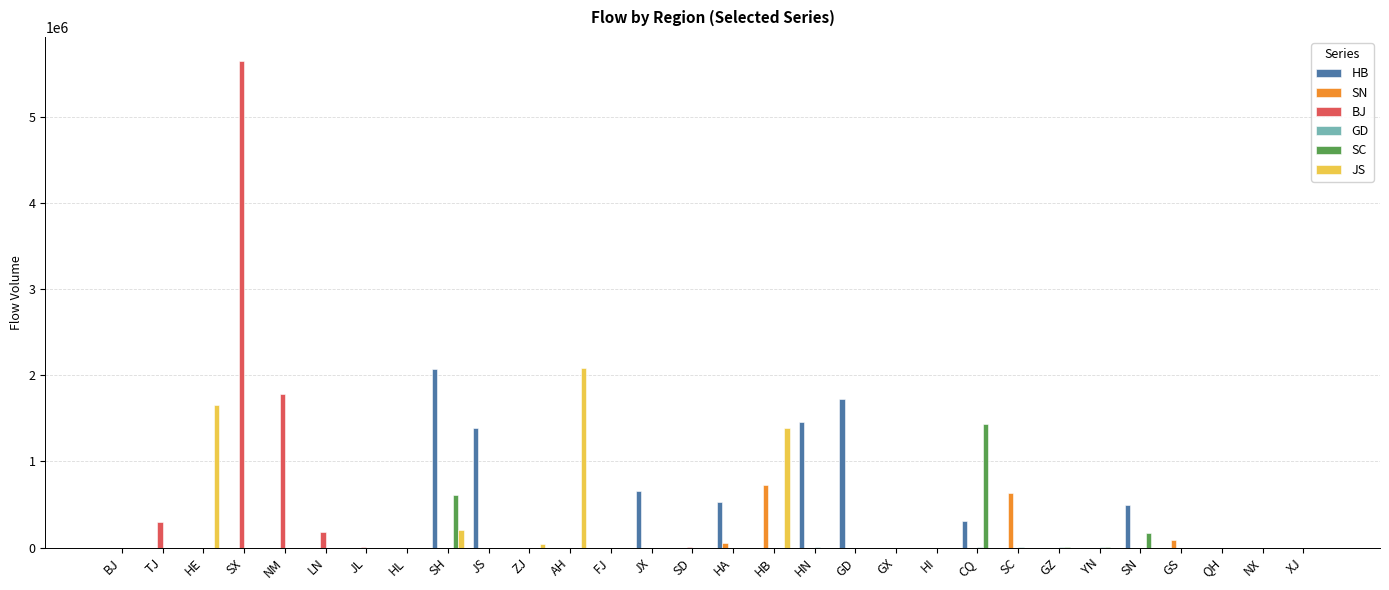

Are the bars horizontal?

No